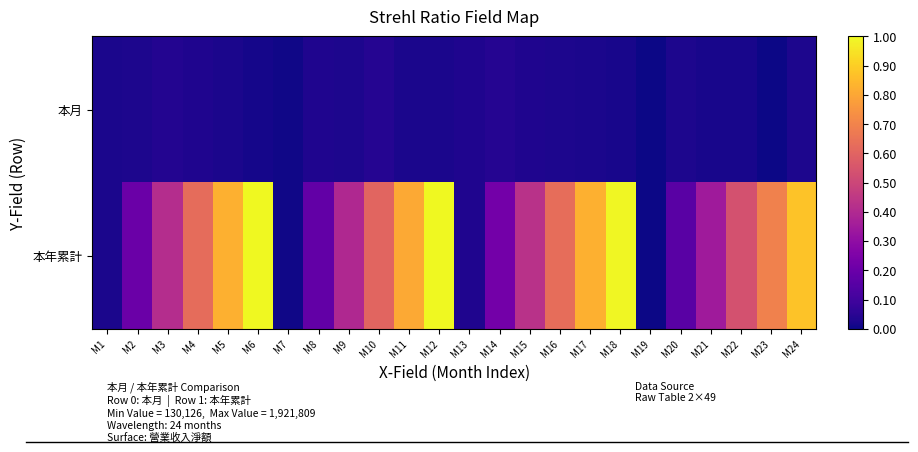

Reading left to right, what are all the values shown in this chart?

本月: M1=0.0	M2=0.0	M3=0.0	M4=0.0	M5=0.0	M6=0.0	M7=0.0	M8=0.0	M9=0.0	M10=0.0	M11=0.0	M12=0.0	M13=0.0	M14=0.0	M15=0.0	M16=0.0	M17=0.0	M18=0.0	M19=0.0	M20=0.0	M21=0.0	M22=0.0	M23=0.0	M24=0.0
本年累計: M1=0.0	M2=0.2	M3=0.4	M4=0.6	M5=0.8	M6=1.0	M7=0.0	M8=0.2	M9=0.4	M10=0.6	M11=0.8	M12=1.0	M13=0.0	M14=0.2	M15=0.4	M16=0.6	M17=0.8	M18=1.0	M19=0.0	M20=0.2	M21=0.3	M22=0.5	M23=0.7	M24=0.9